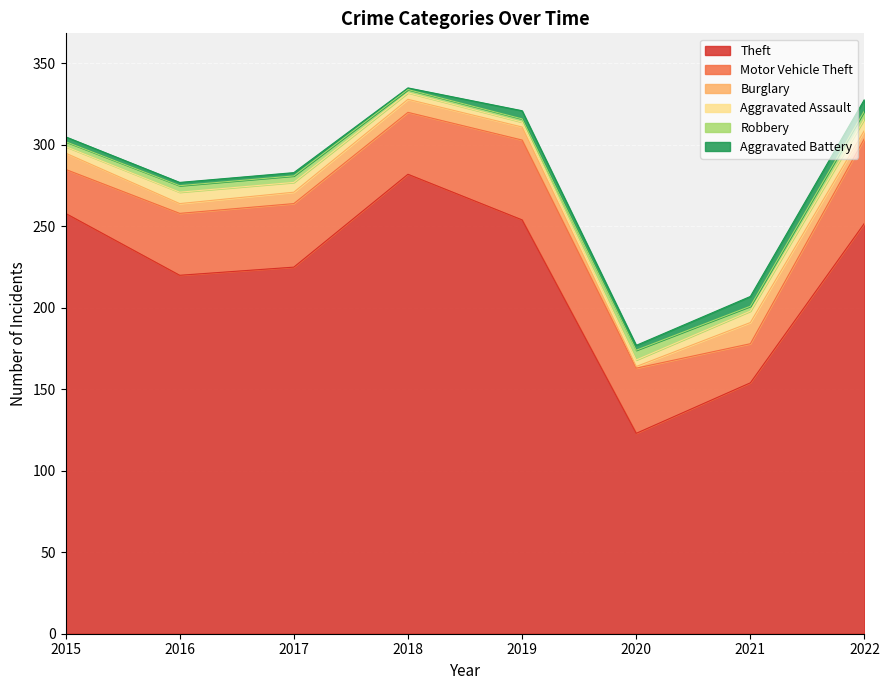

Does the chart display data point markers on the line(s)?

No